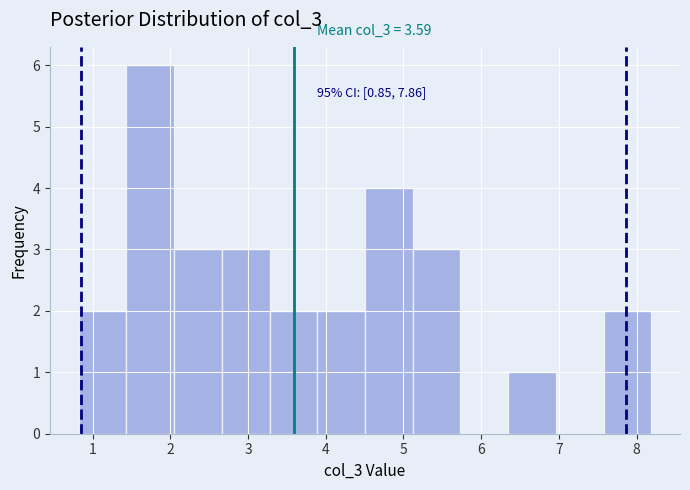

Which range on the x-axis has the tallest bar?

1.4 to 2.0